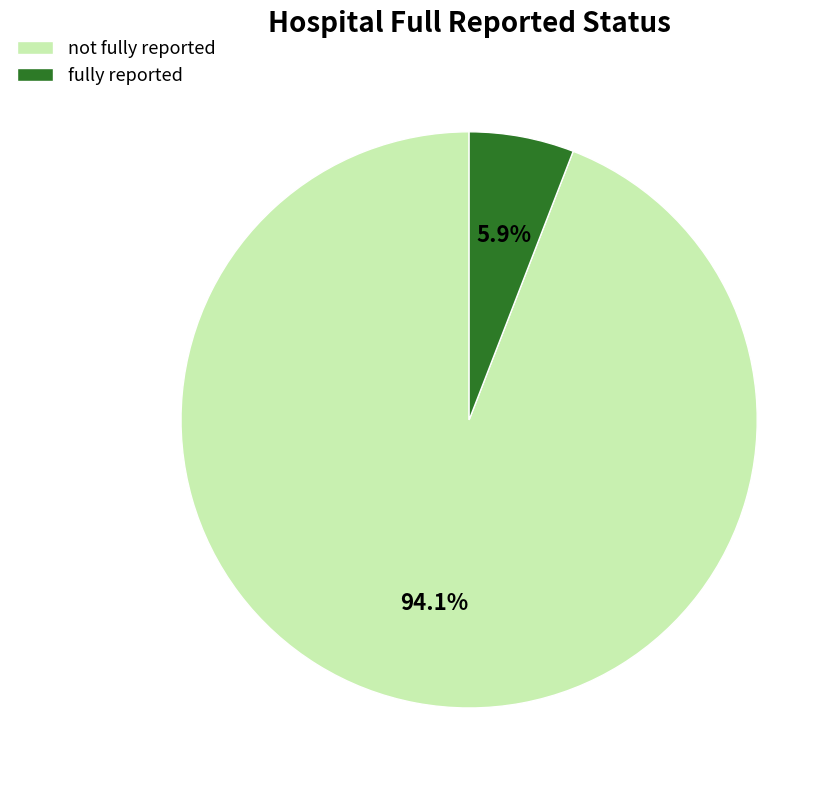

Rank the categories by value from lowest to highest.

fully reported, not fully reported